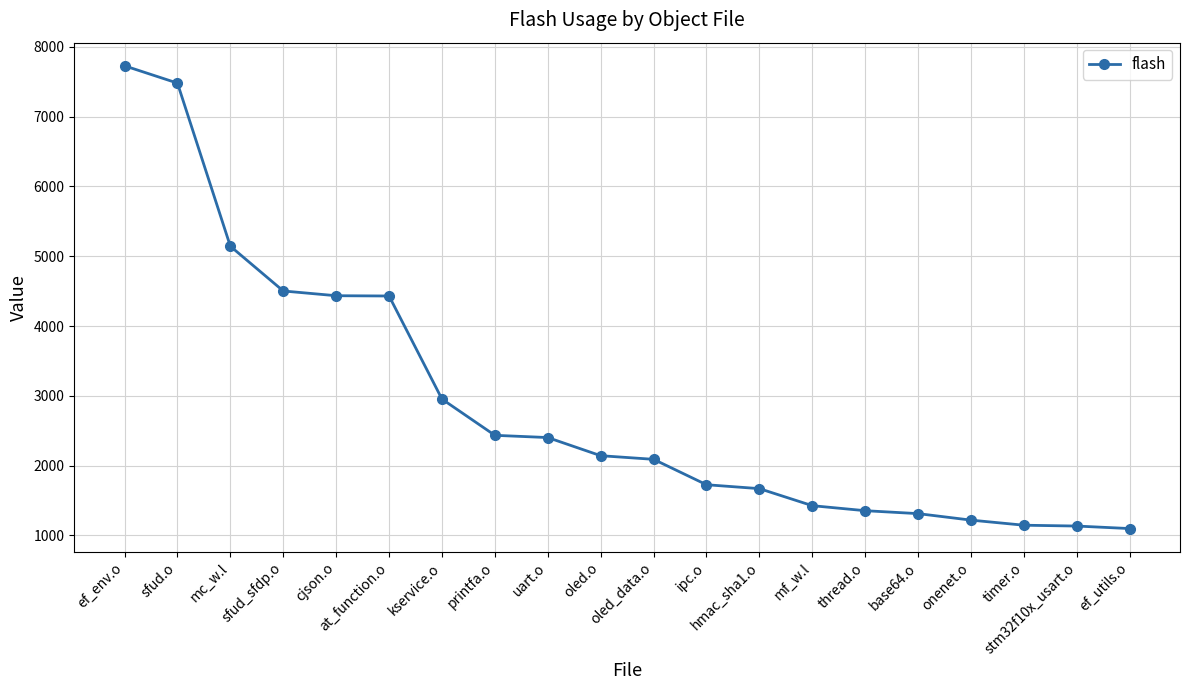

The value at at_function.o is 4430. True or false?

True